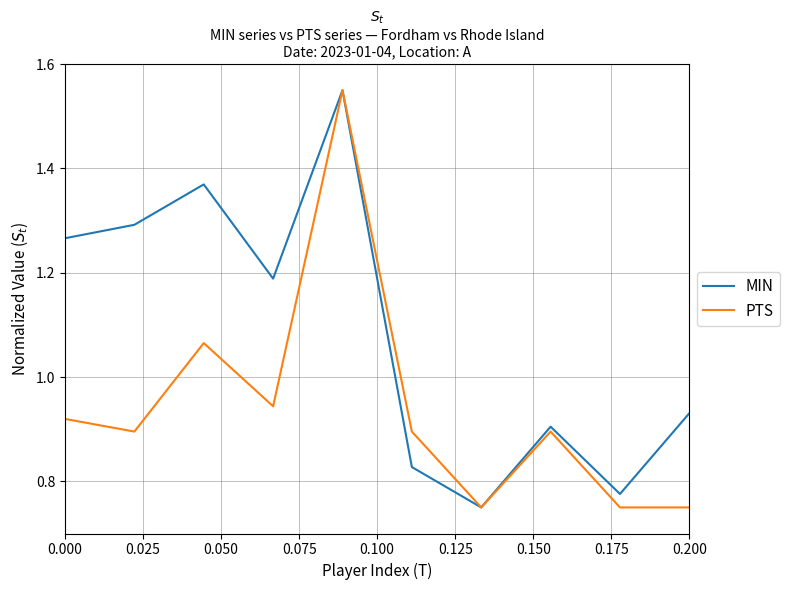

Rank the series by their average value, from lowest to highest.

PTS, MIN